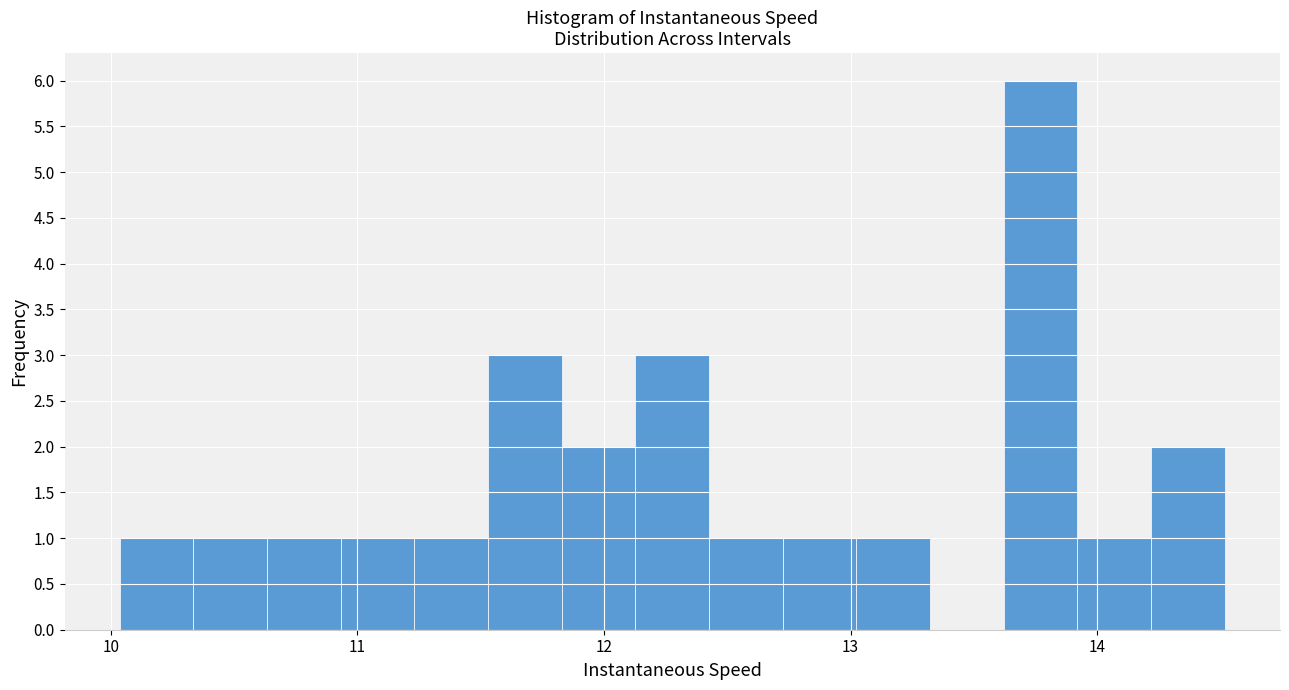

Read against the x-axis, roughly where is the centre of the tallest bar?

13.8